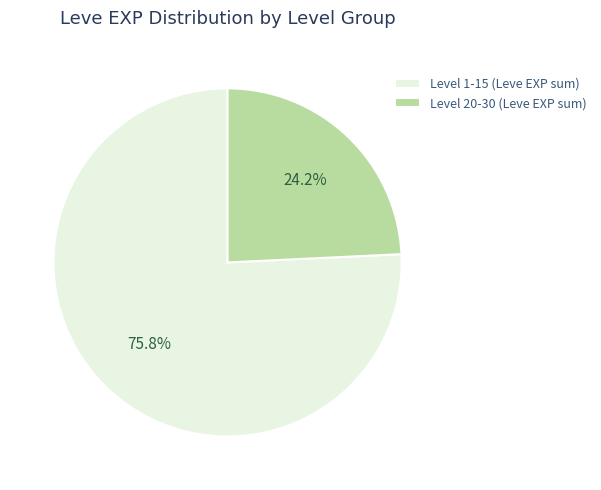

What is the total percentage of Level 20-30 (Leve EXP sum) and Level 1-15 (Leve EXP sum)?

100.0%